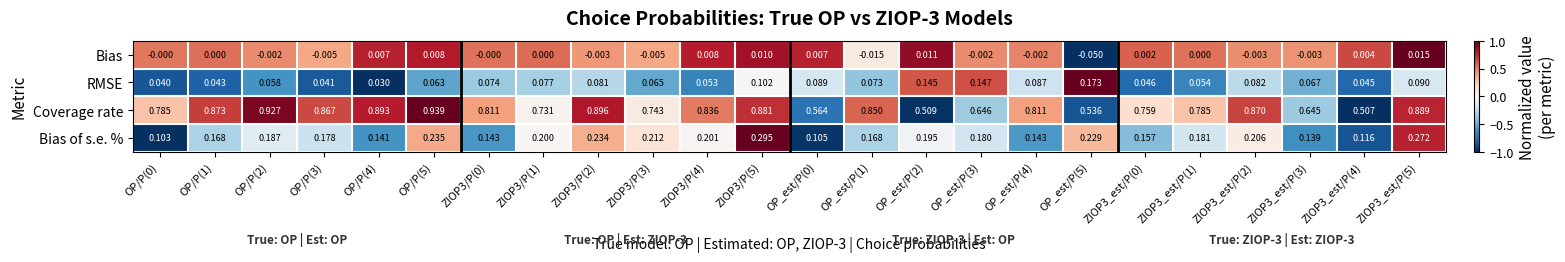

Which series has the largest range (max minus min)?

Coverage rate